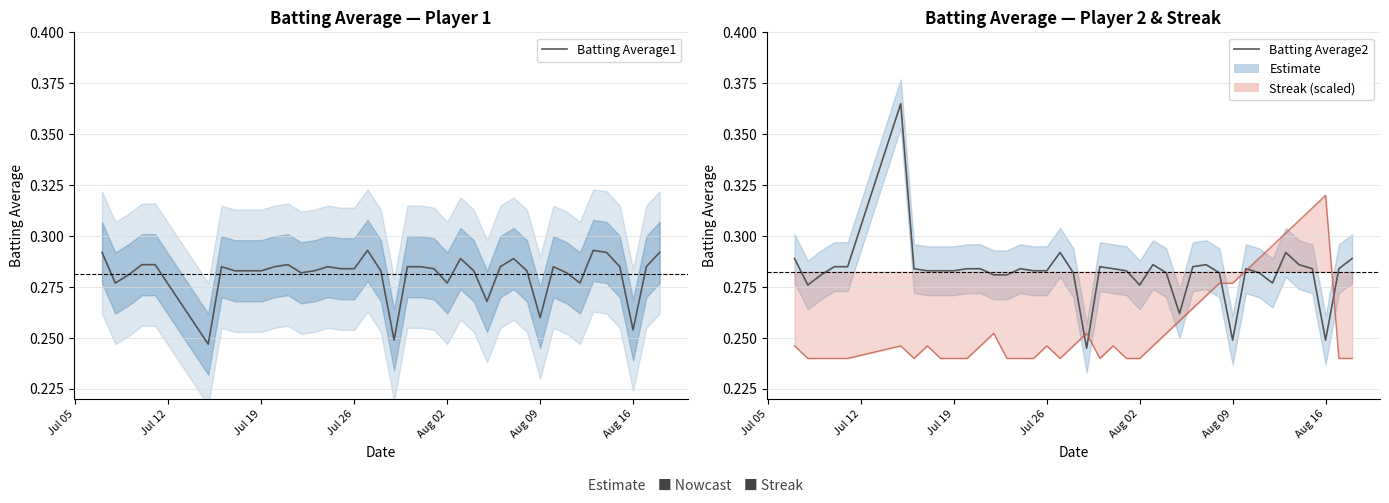

Is it true that Batting Average2 equals 0.4 at 21?

False